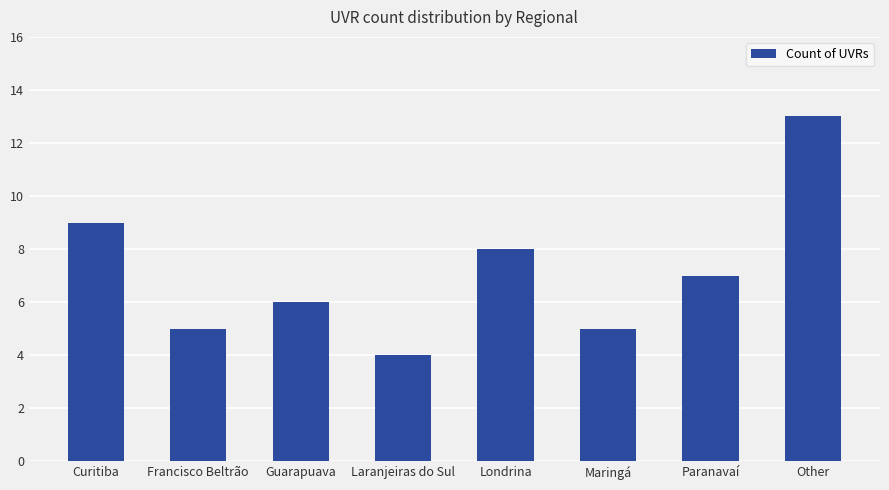

Count the values in the range 5 to 9.

6